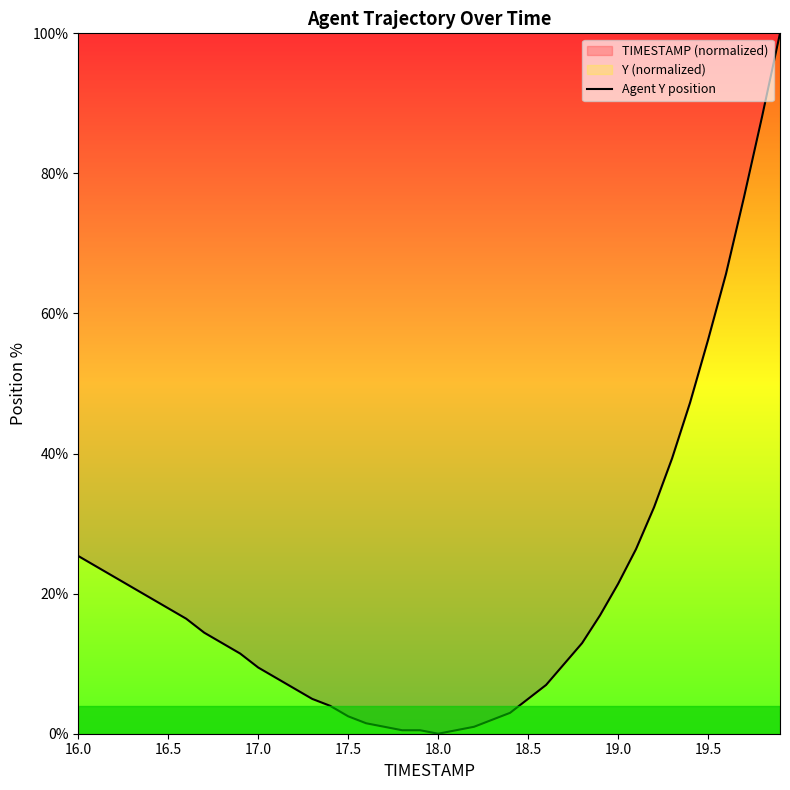

What is the maximum value shown in the chart?

100.0